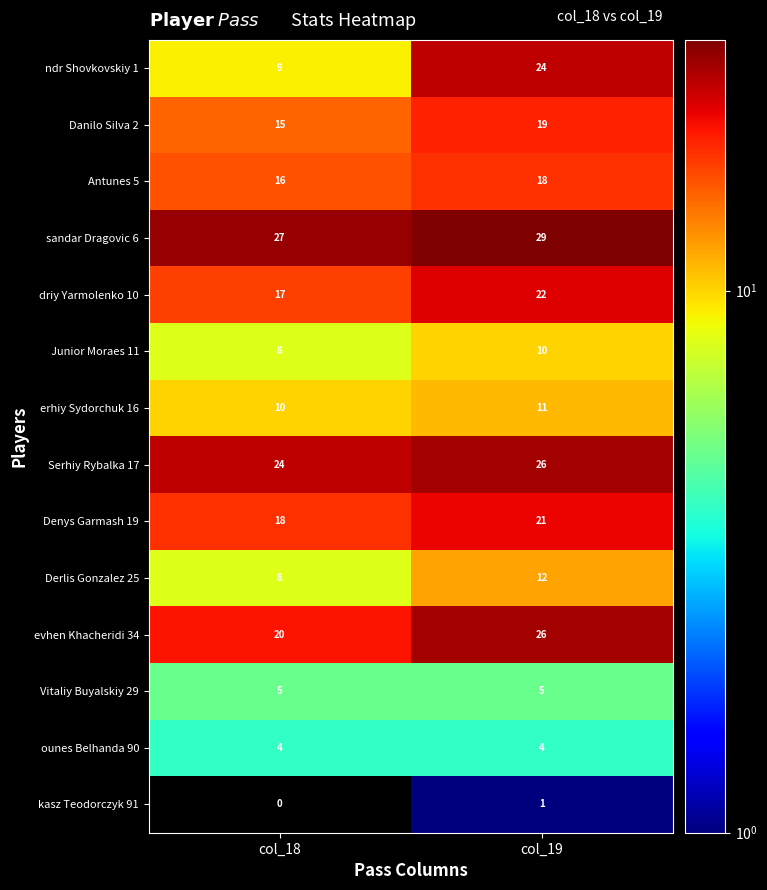

Which series has the largest range (max minus min)?

ndr Shovkovskiy 1